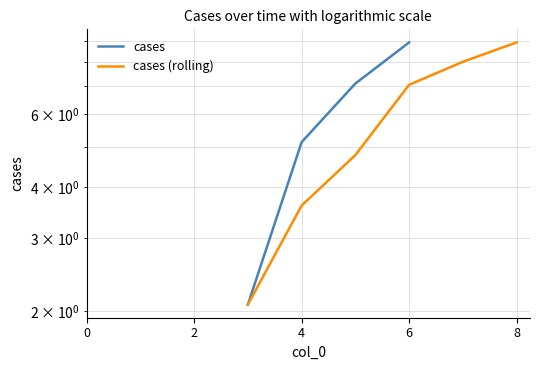

The value of cases (rolling) at 5 is 6.8. True or false?

False